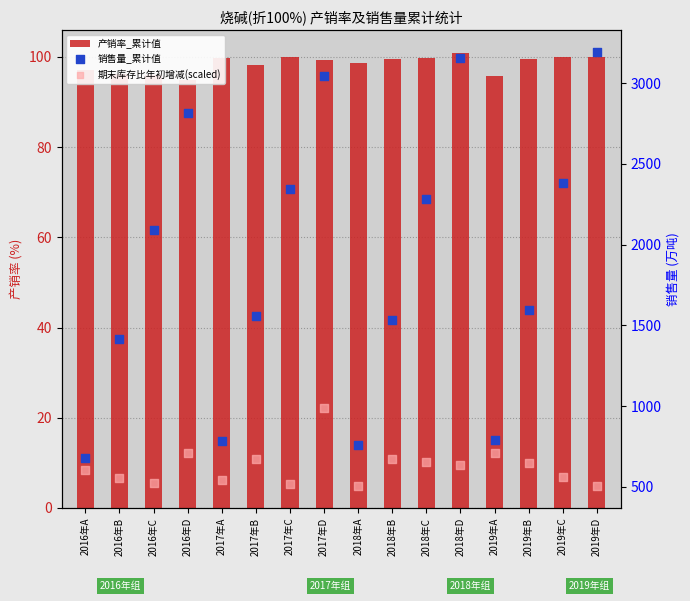

Which series has the widest spread of Y values?

销售量_累计值